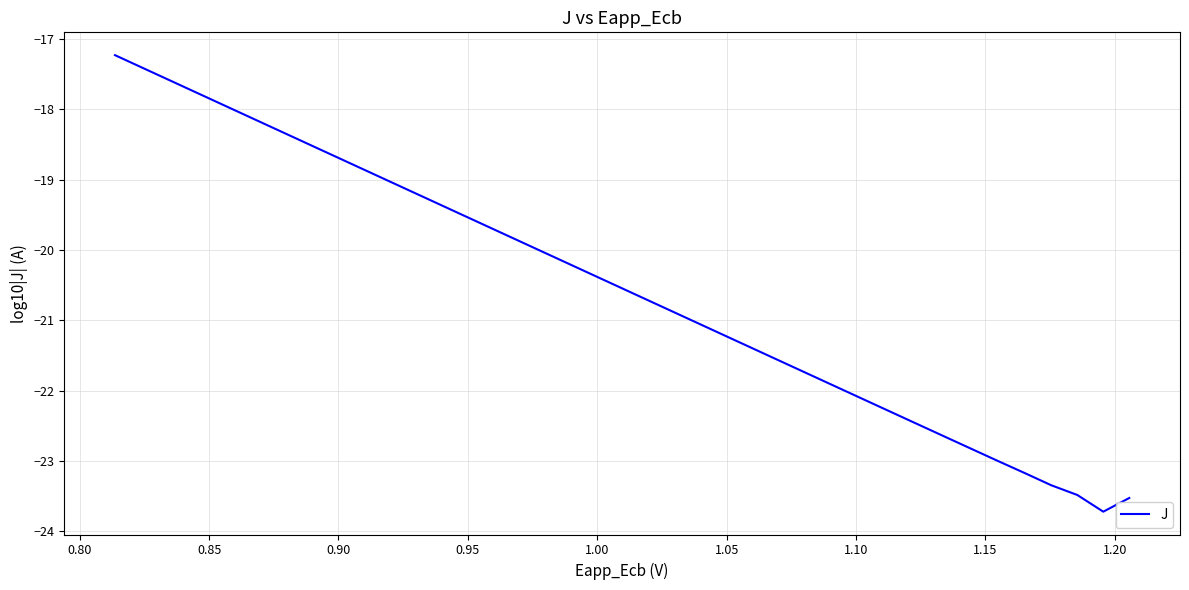

What is the difference between the maximum and minimum values?

6.5